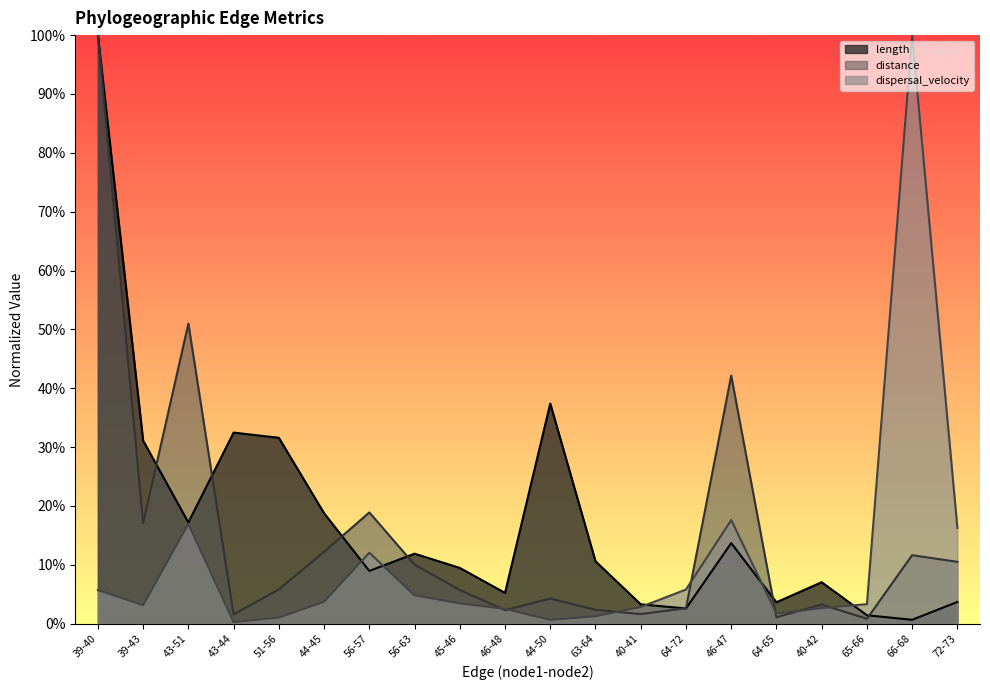

Rank the categories by dispersal_velocity value from highest to lowest.

66-68, 46-47, 43-51, 72-73, 56-57, 64-72, 39-40, 56-63, 44-45, 45-46, 65-66, 39-43, 40-41, 40-42, 46-48, 64-65, 63-64, 51-56, 44-50, 43-44